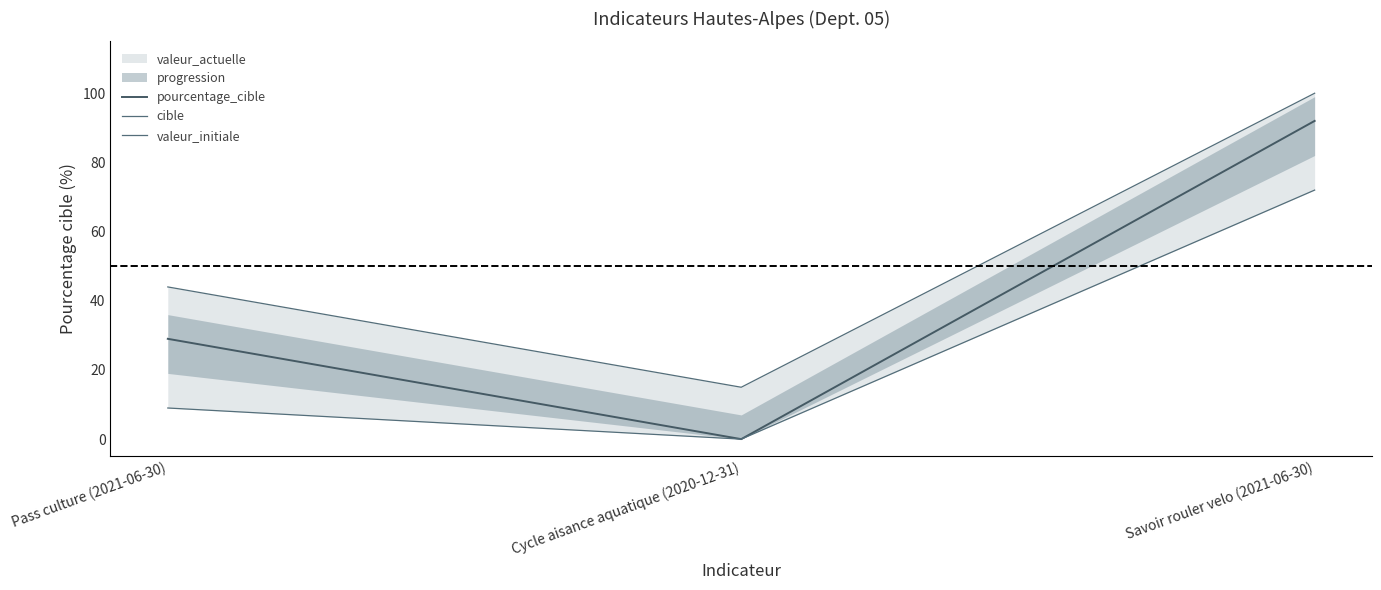

Which series has the largest total across all categories?

cible